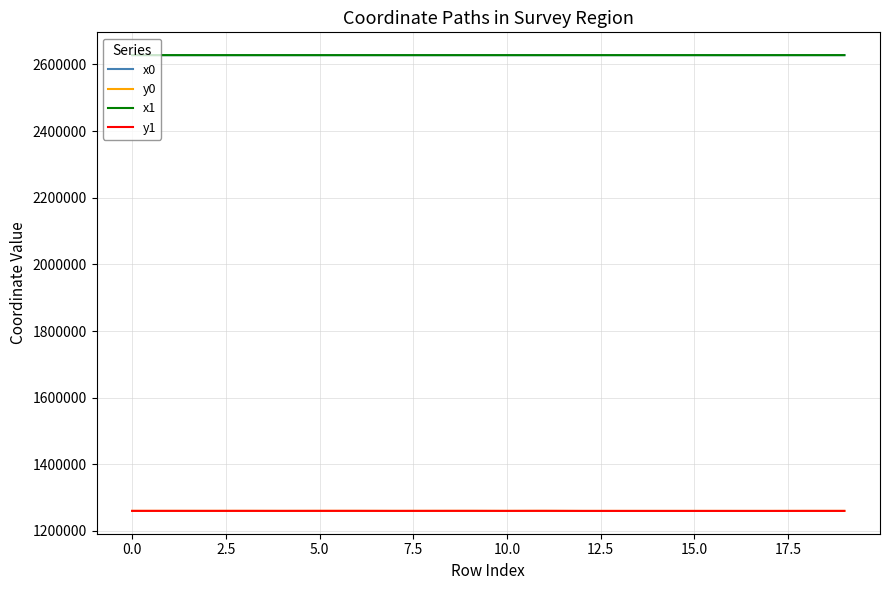

What is the lowest value of the y0 series?

1260139.6